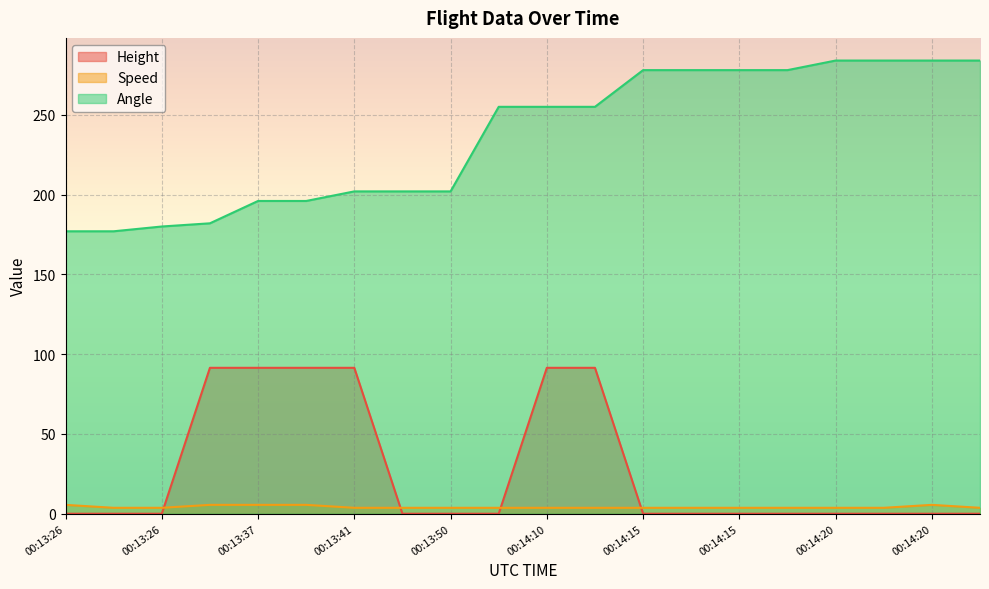

True or false: Speed and Angle intersect in this chart.

False